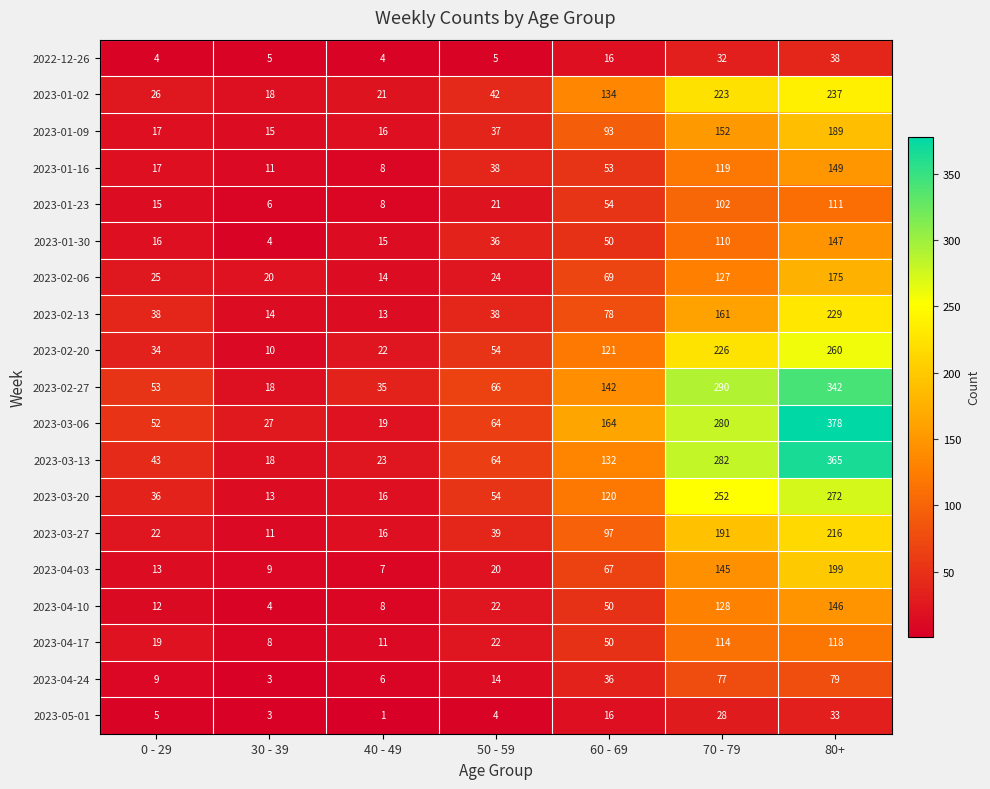

At which category is the sum across all series the highest?

80+